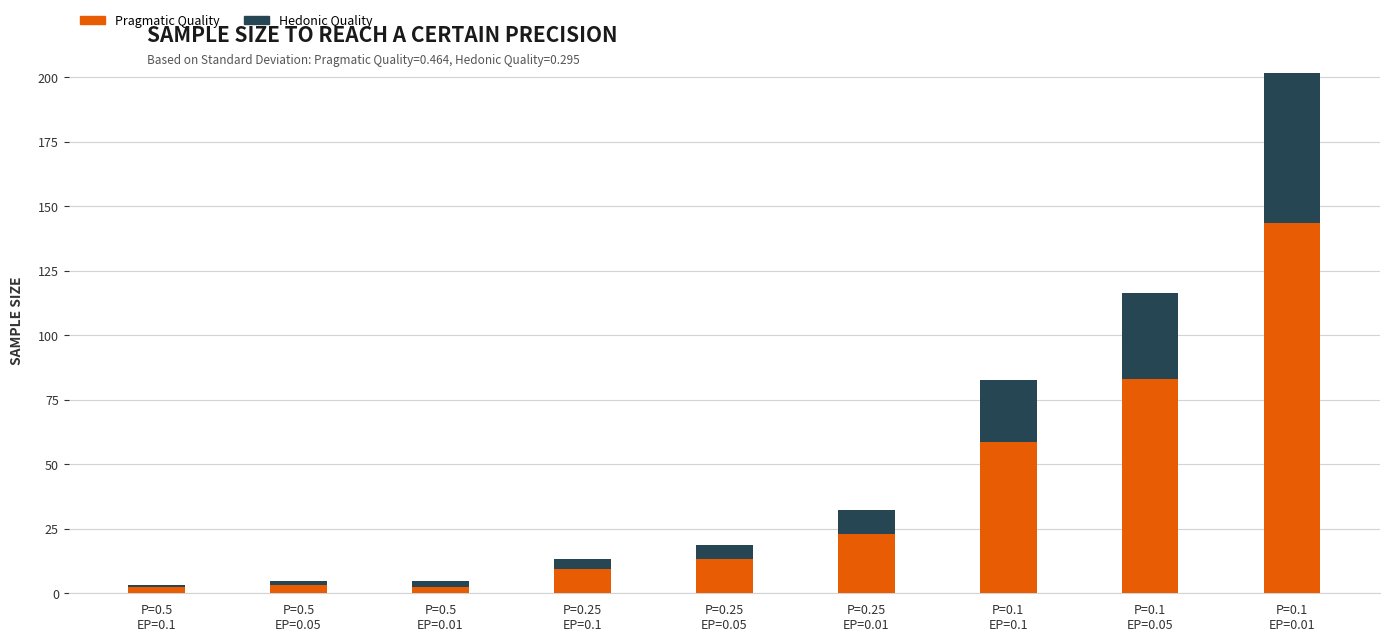

What are all the series names shown in the legend?

Pragmatic Quality, Hedonic Quality